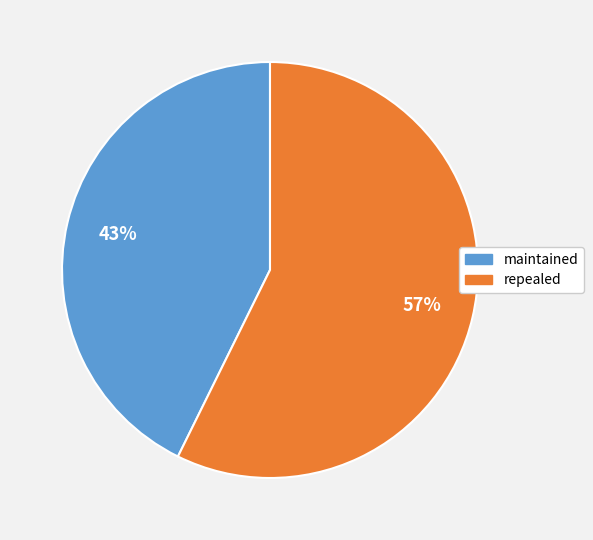

Which has a higher value, maintained or repealed?

repealed